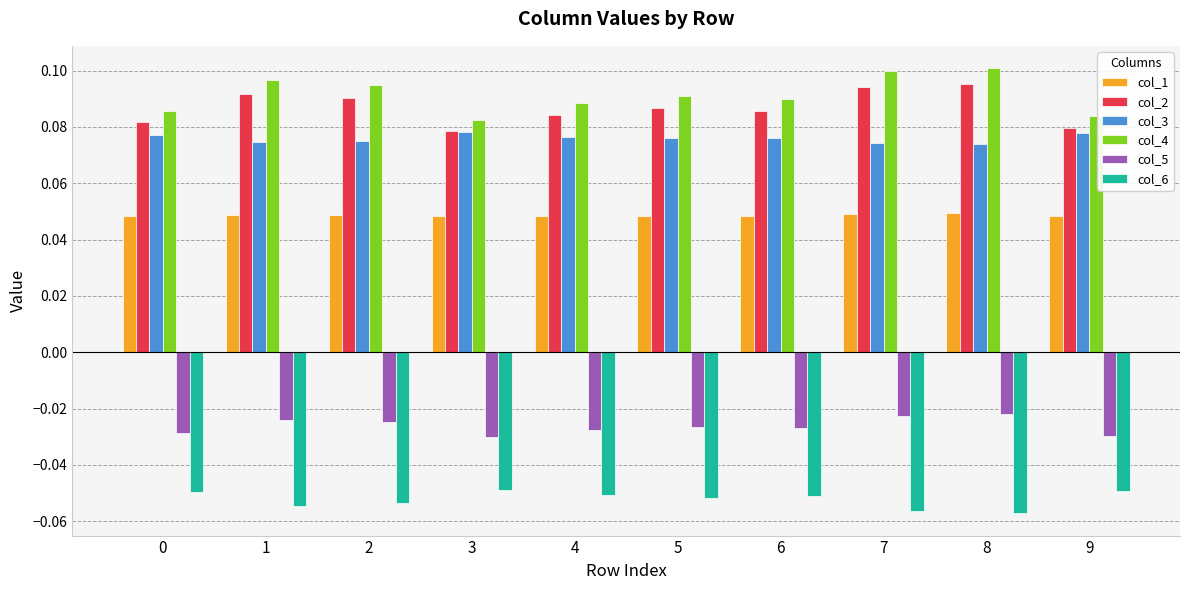

Is it true that col_4 equals 0.0 at 8?

False